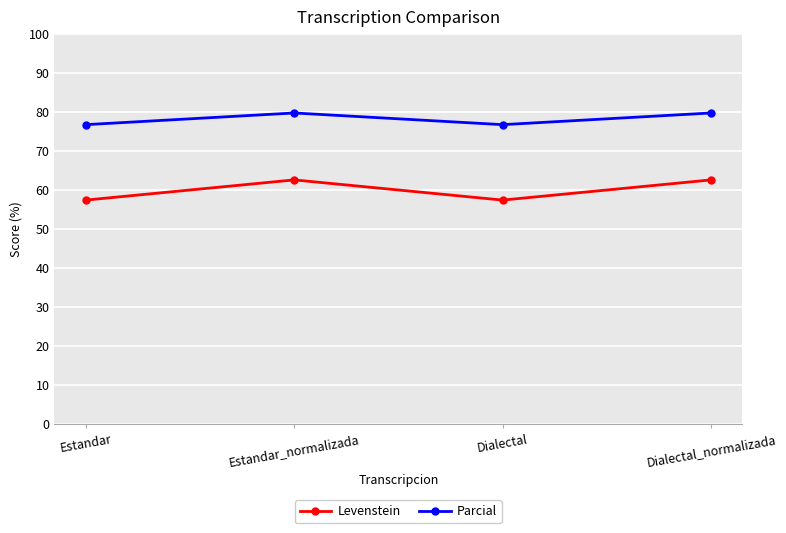

Where does the Parcial series first go above 79?

Estandar_normalizada